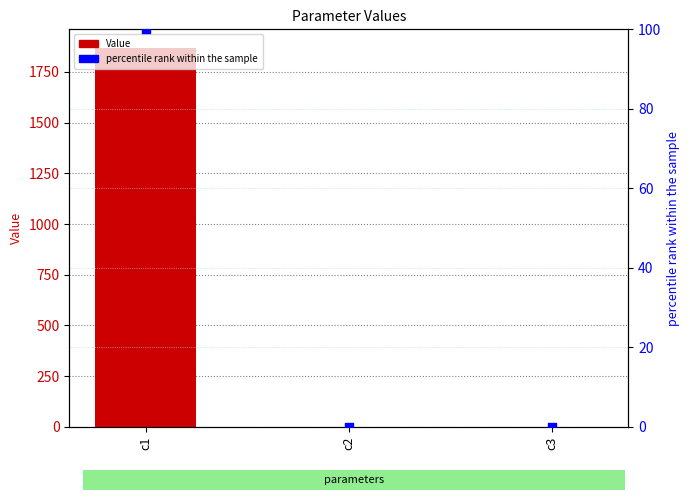

Which series reaches the maximum Y coordinate?

Value